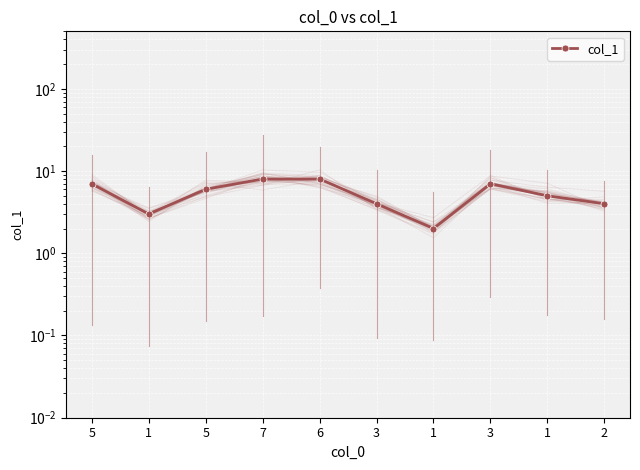

What is the change in value from 1 to 6?

+5